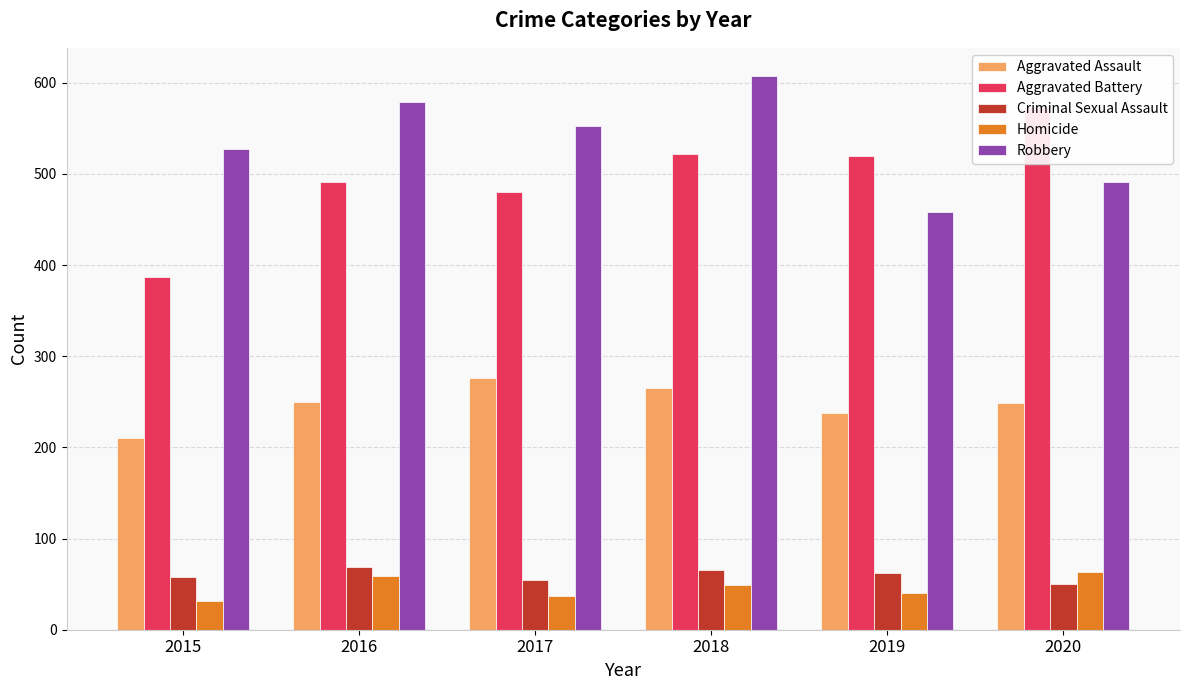

What is the sum of all Homicide values?

280